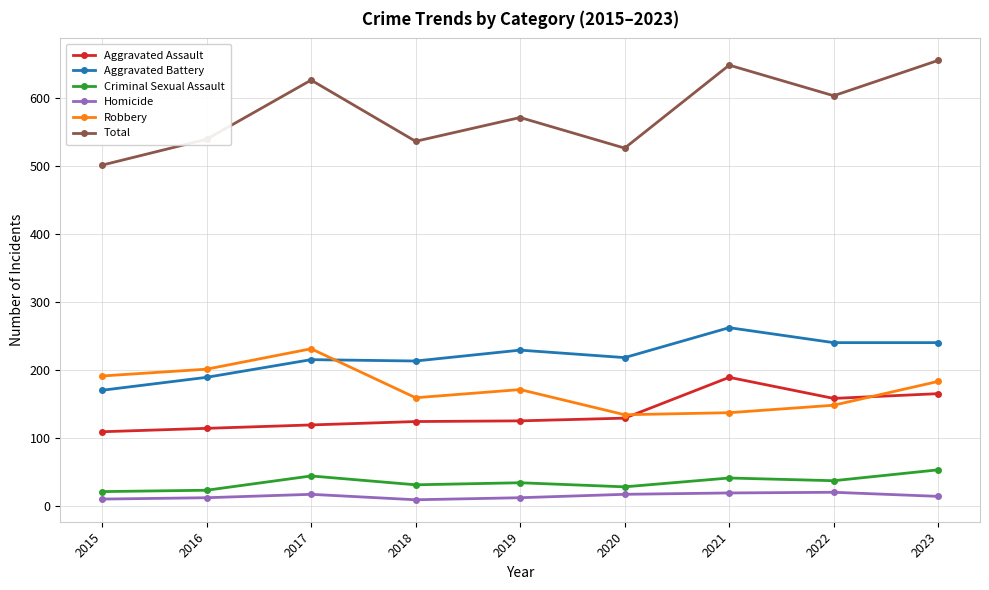

What is the difference between the Aggravated Battery values at 2022 and 2016?

51